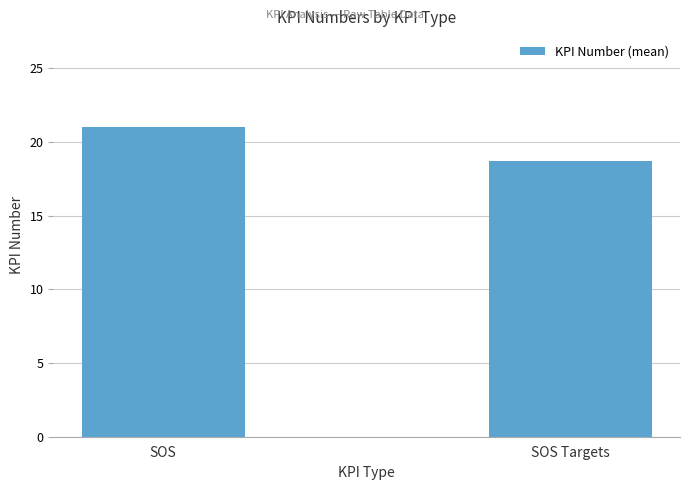

At which category does the chart reach its minimum across all series?

SOS Targets